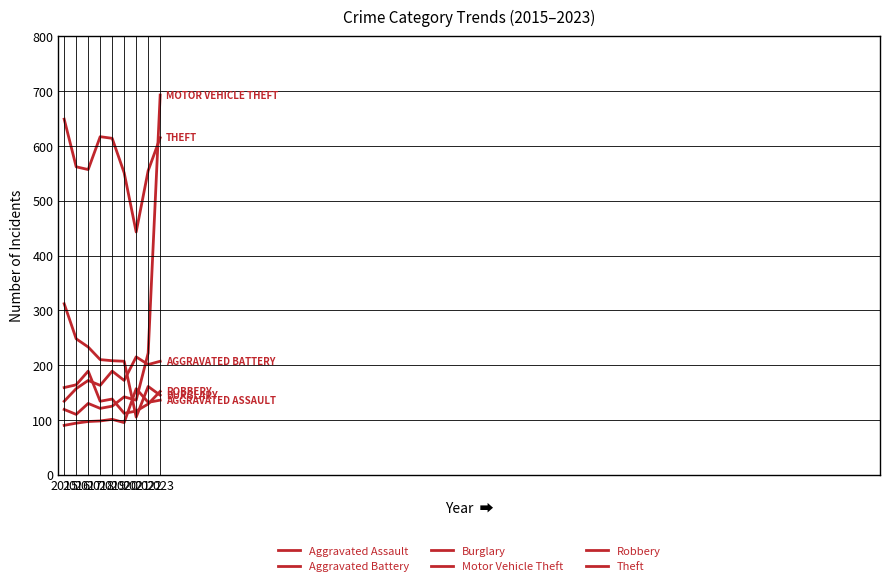

At which category does Burglary reach its first local valley?

2021